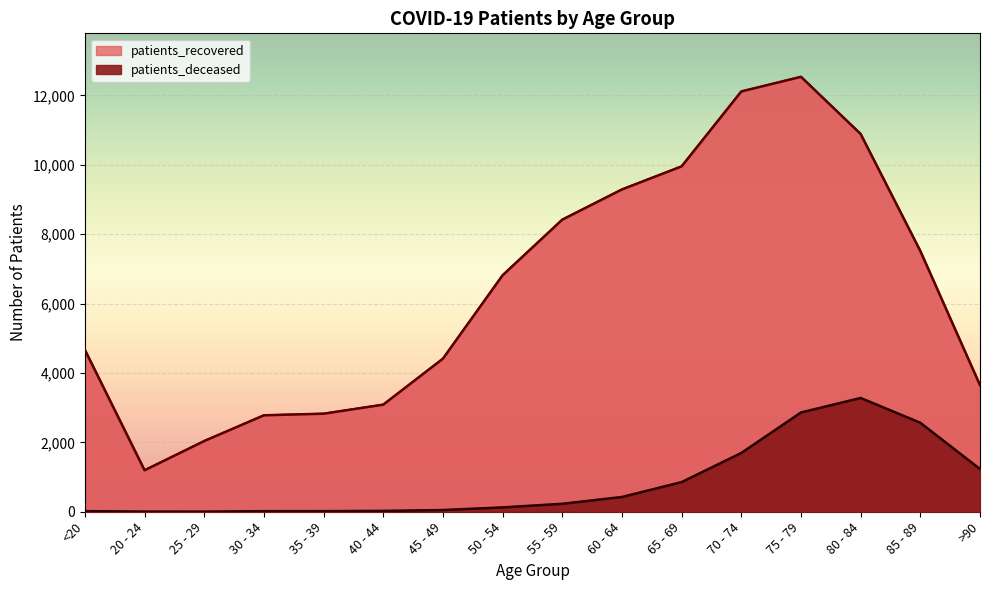

What is the spread (max minus min) of values at 50 - 54?

6691